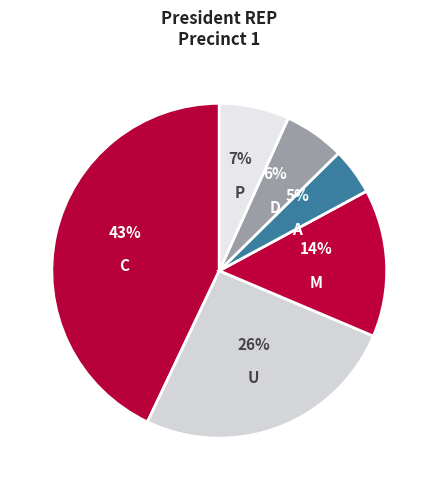

Count the number of slices in the pie.

6